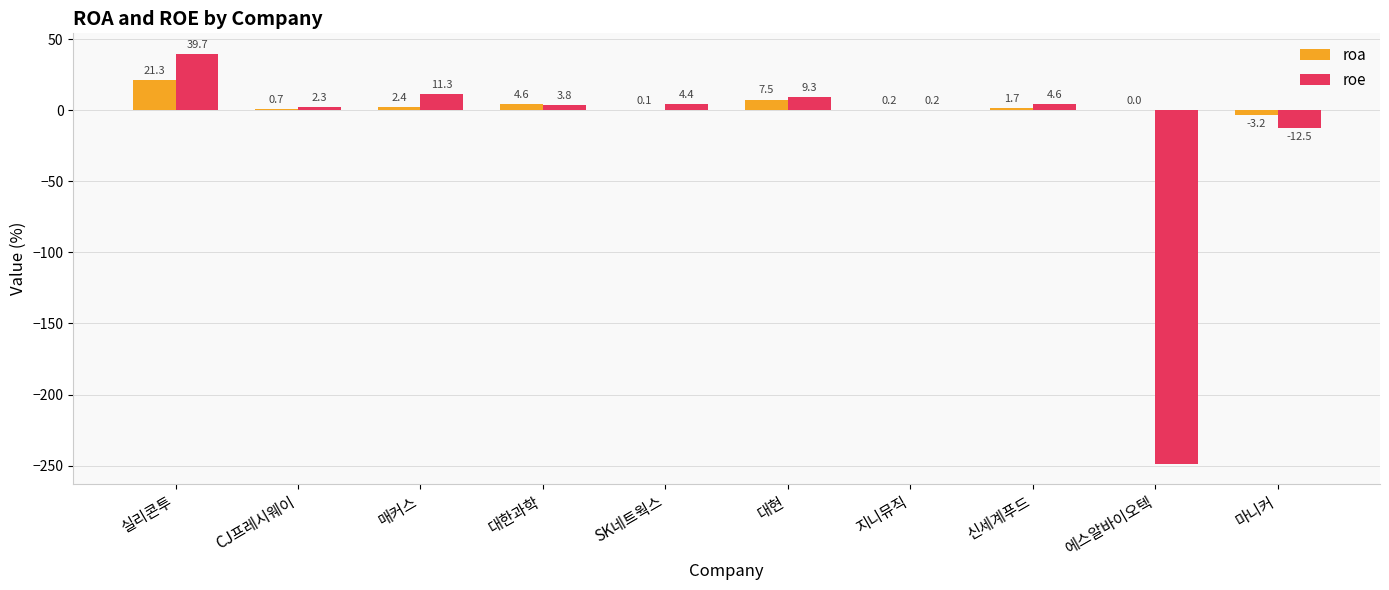

What is the approximate value of roe at 실리콘투?

39.7